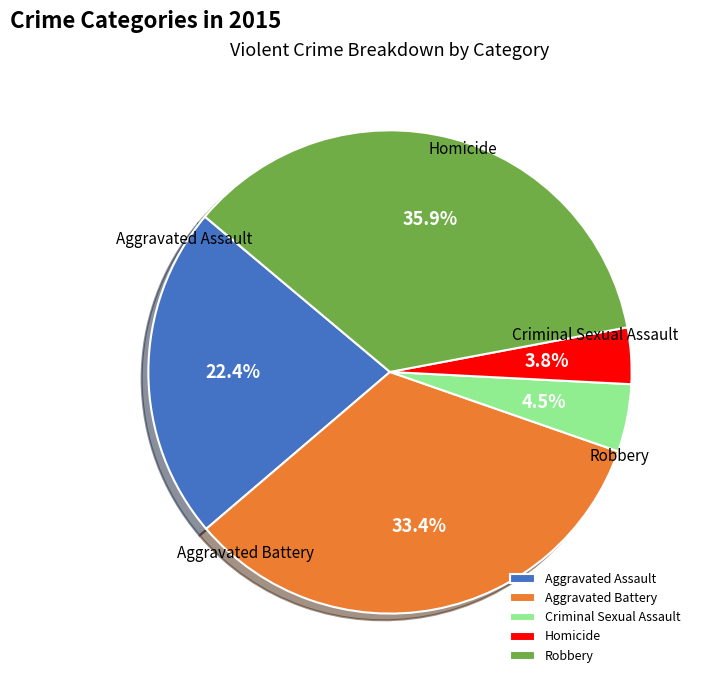

To the nearest percent, what portion does Criminal Sexual Assault represent?

5%